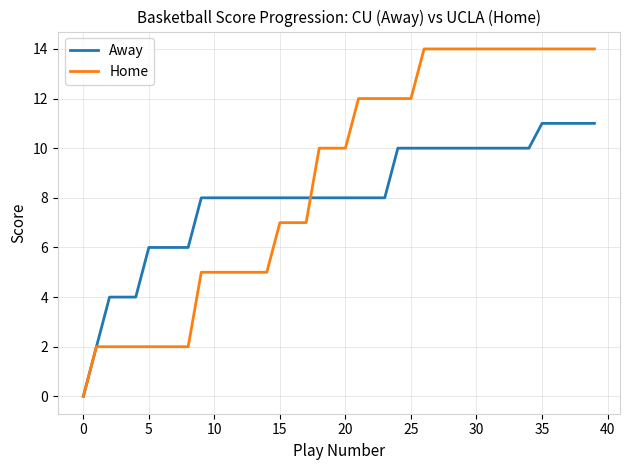

What is the highest value of the Home series?

14